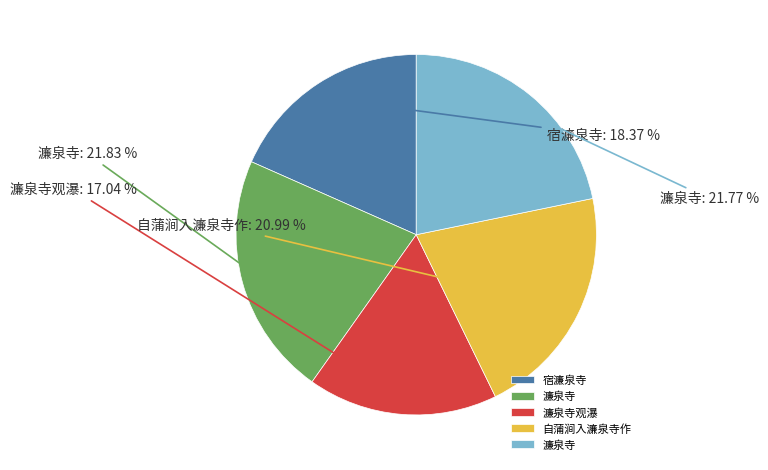

Does any single category account for the majority?

No